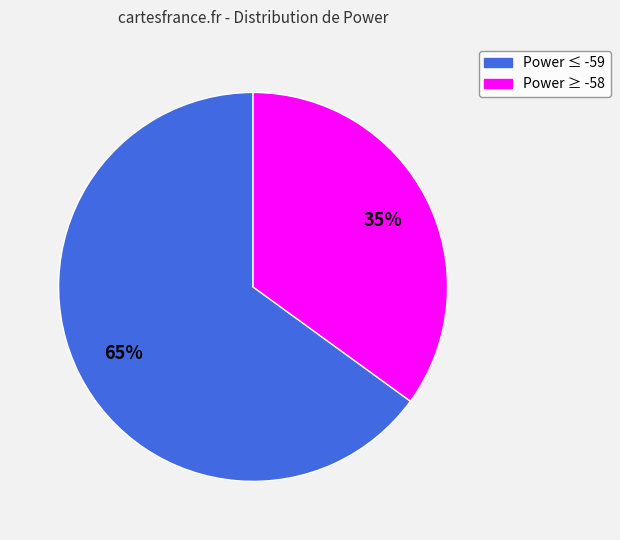

To the nearest percent, what is the average slice percentage?

50%